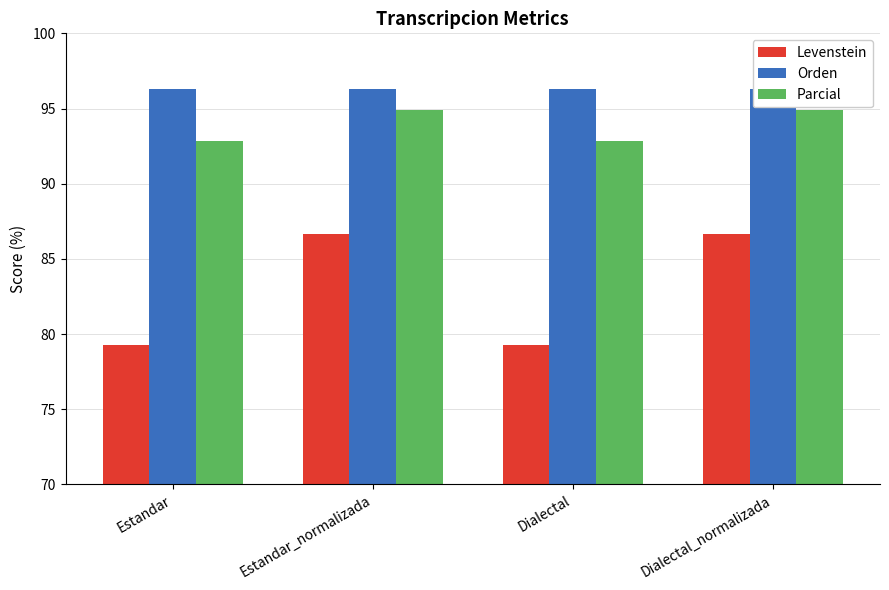

What position from the right is Estandar?

4